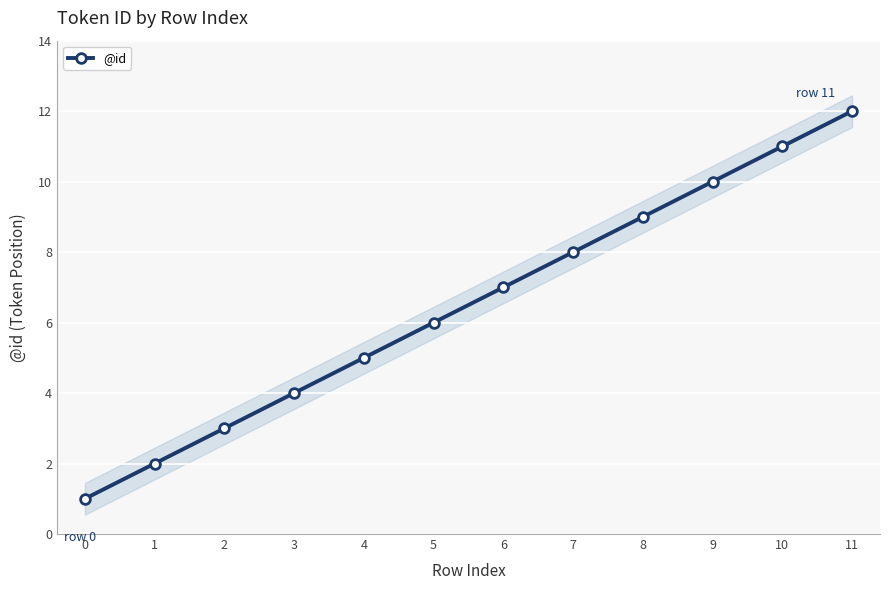

What is the average value?

6